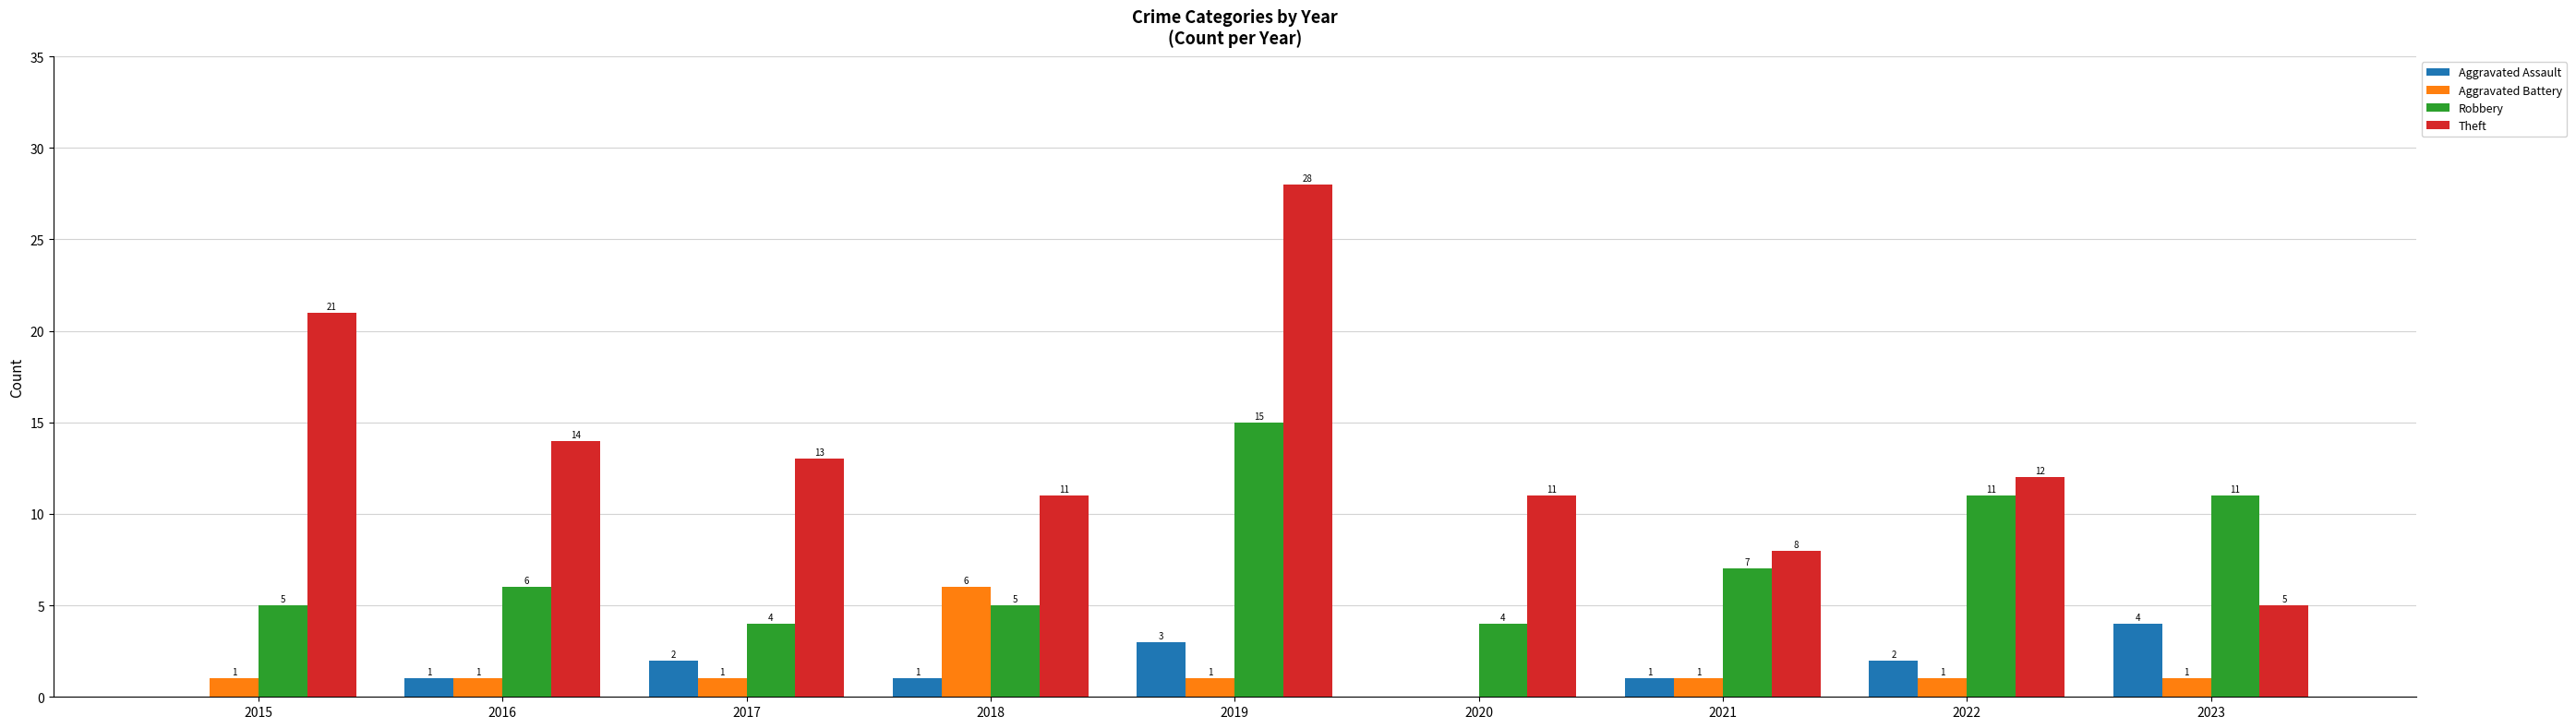

Where is Robbery nearest to the value 9?

2021